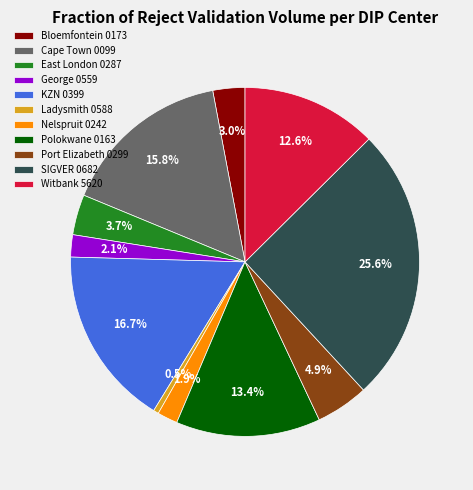

True or false: Polokwane 0163 accounts for 13% of the total.

True